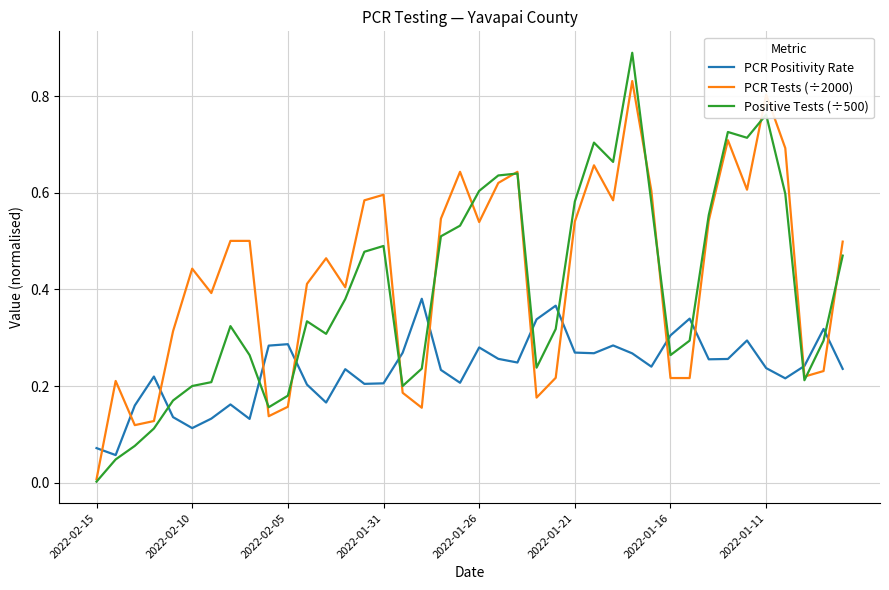

List the series in order of their peak value, highest first.

Positive Tests (÷500), PCR Tests (÷2000), PCR Positivity Rate